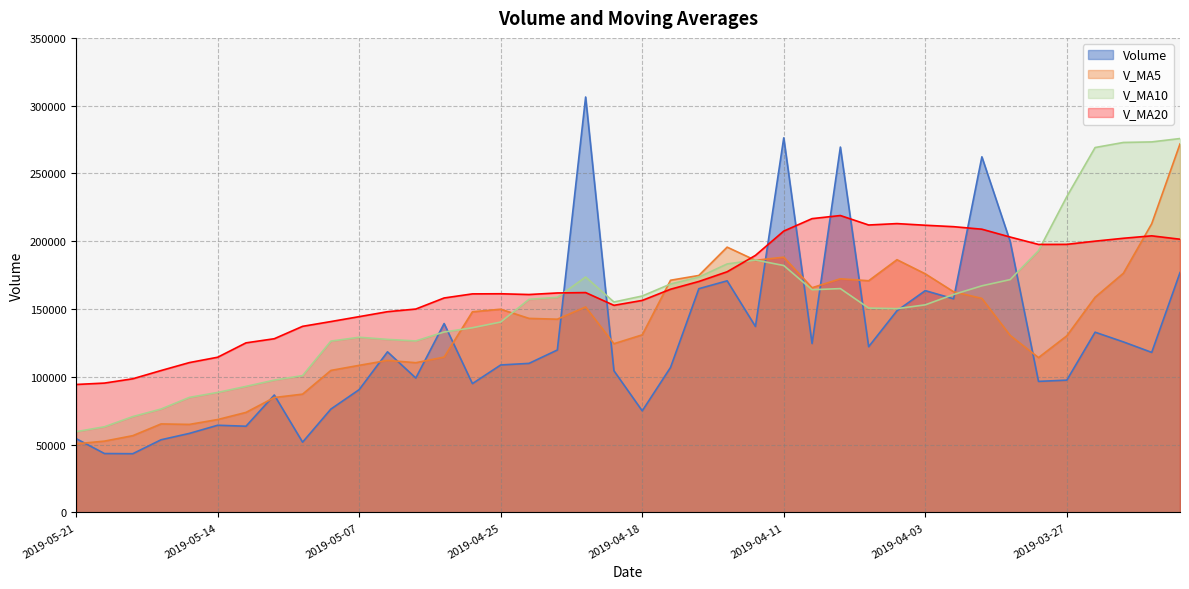

Between 2019-03-29 and 2019-04-19, which is larger?

2019-03-29